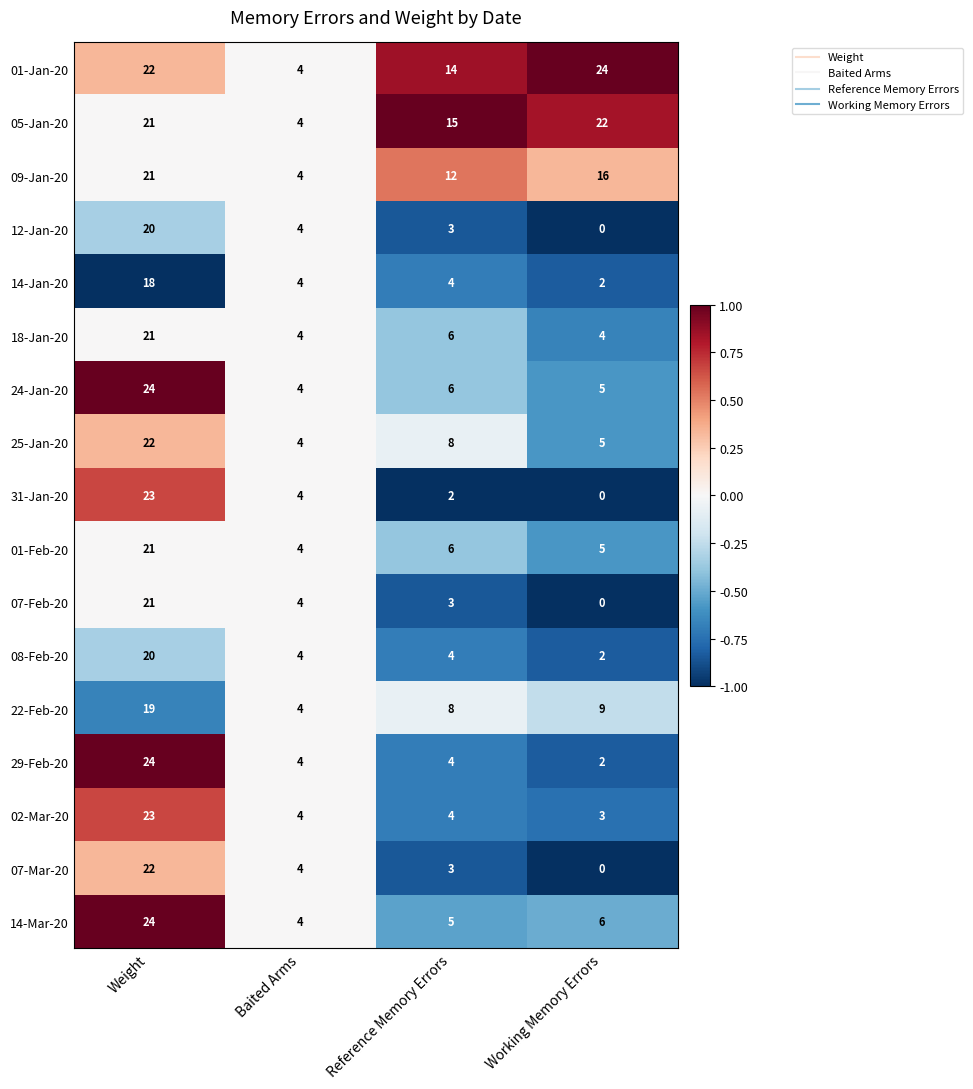

Between Baited Arms and Working Memory Errors, which series saw the biggest shift?

01-Jan-20